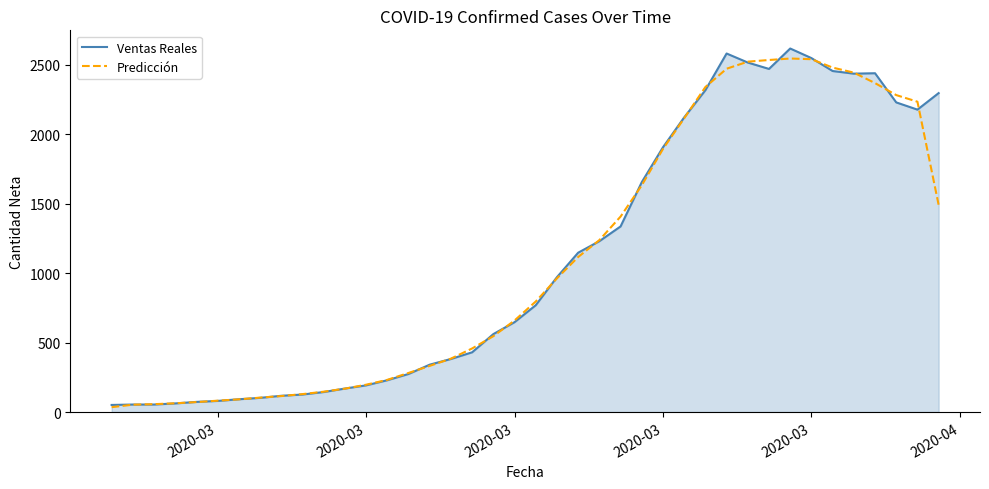

What is the maximum value for Ventas Reales?

2617.0